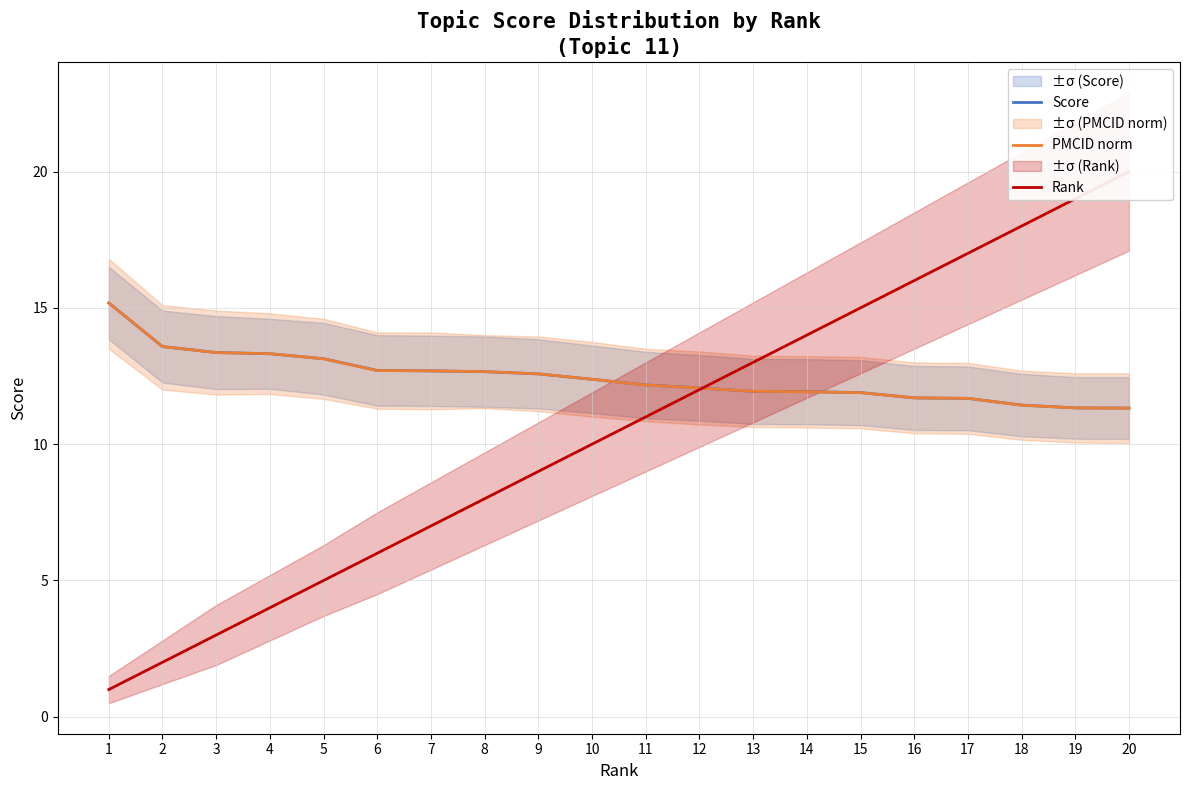

Does the chart have visible grid lines?

Yes